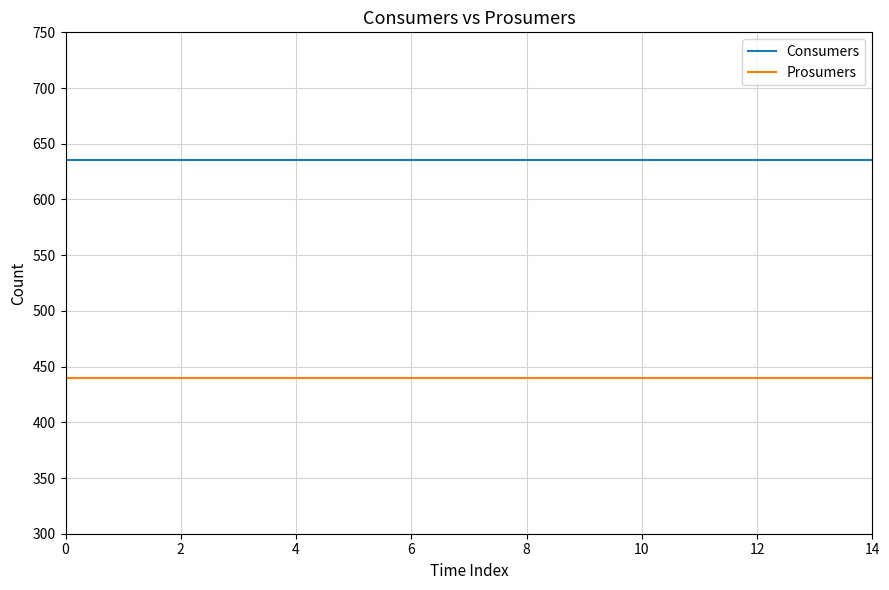

What is the lowest value of the Prosumers series?

440